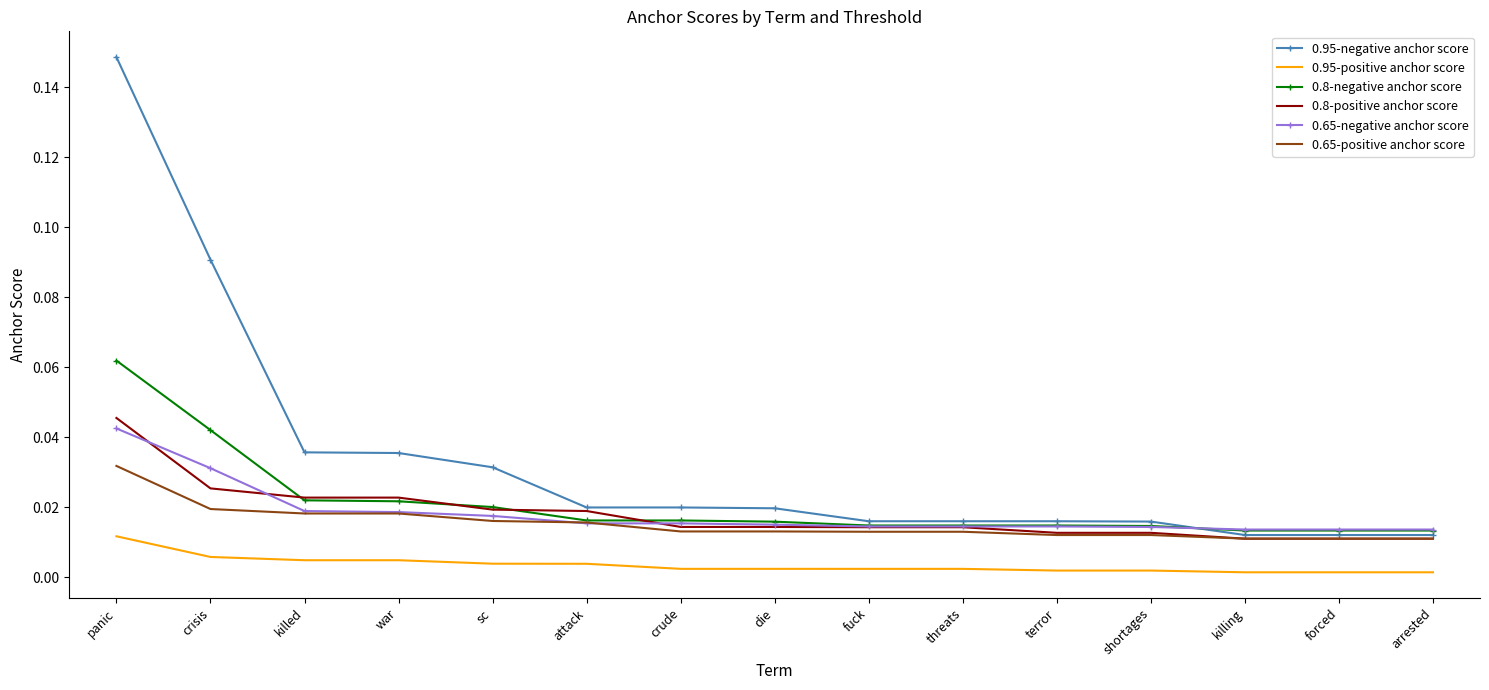

At which label does 0.95-positive anchor score reach its peak?

panic